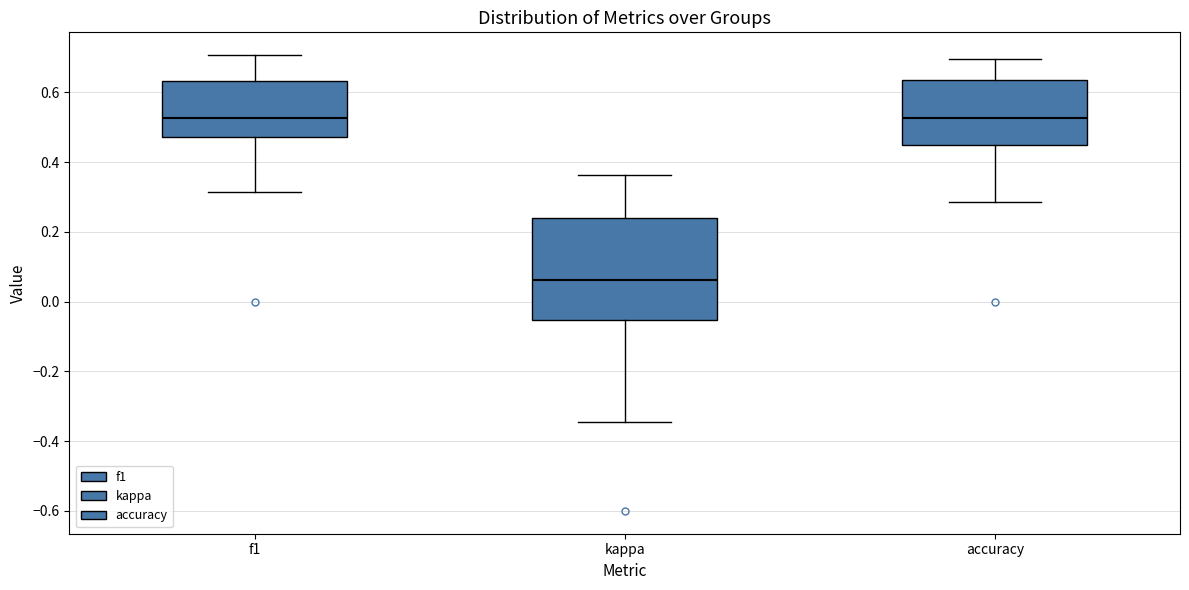

Where is the upper edge of the box for kappa on the y-axis? The values are not printed on the chart, so give them approximately, as read against the axis.

0.24